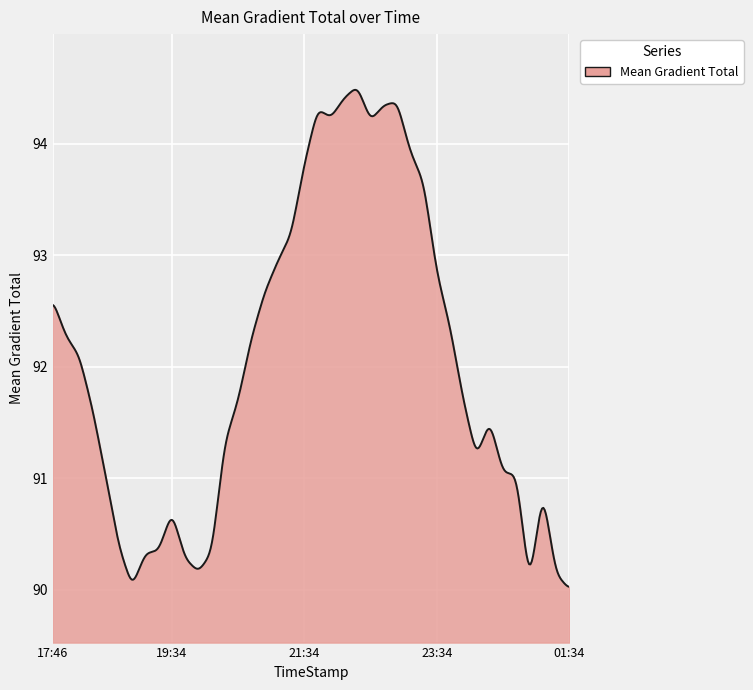

What is the smallest value displayed?

90.0